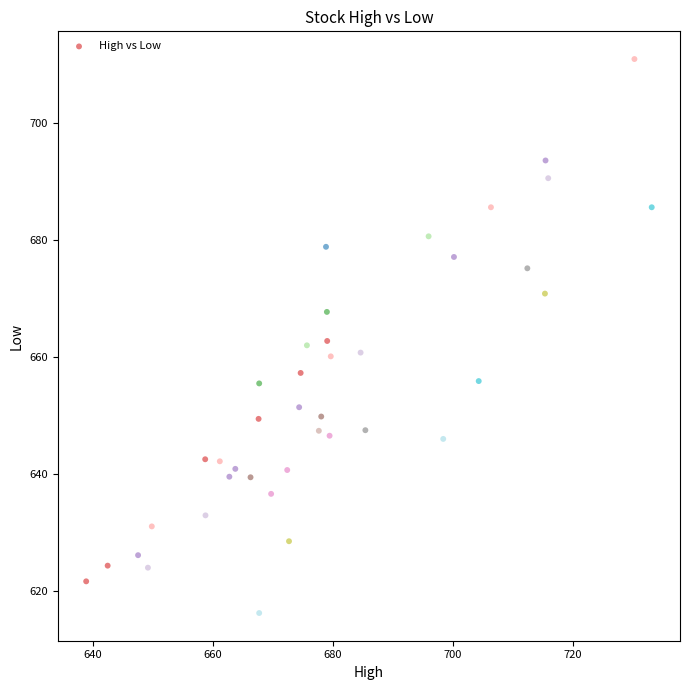

What is the range of Y values (max minus min)?

94.7